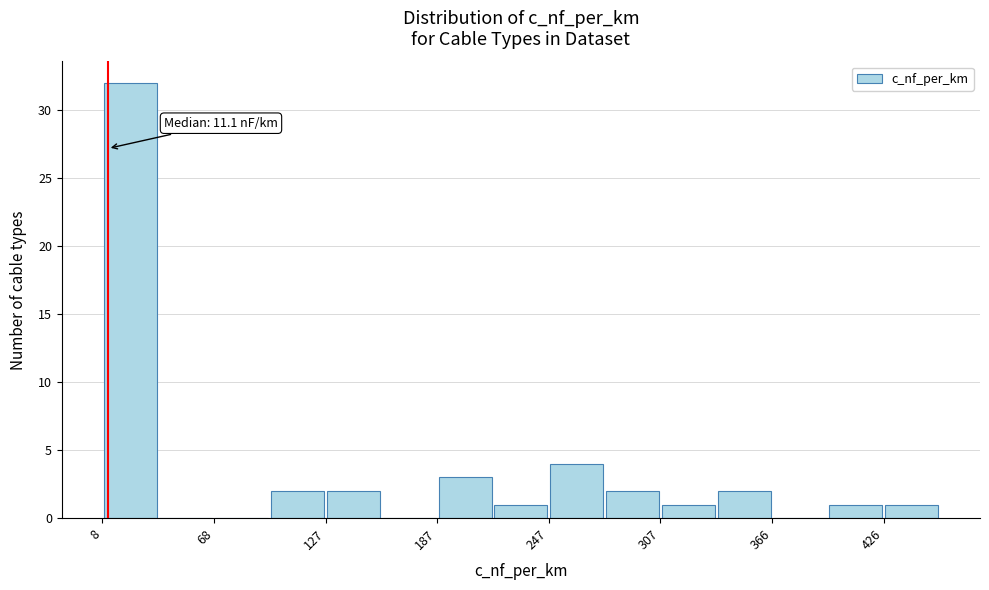

Read against the x-axis, roughly where is the centre of the tallest bar?

20